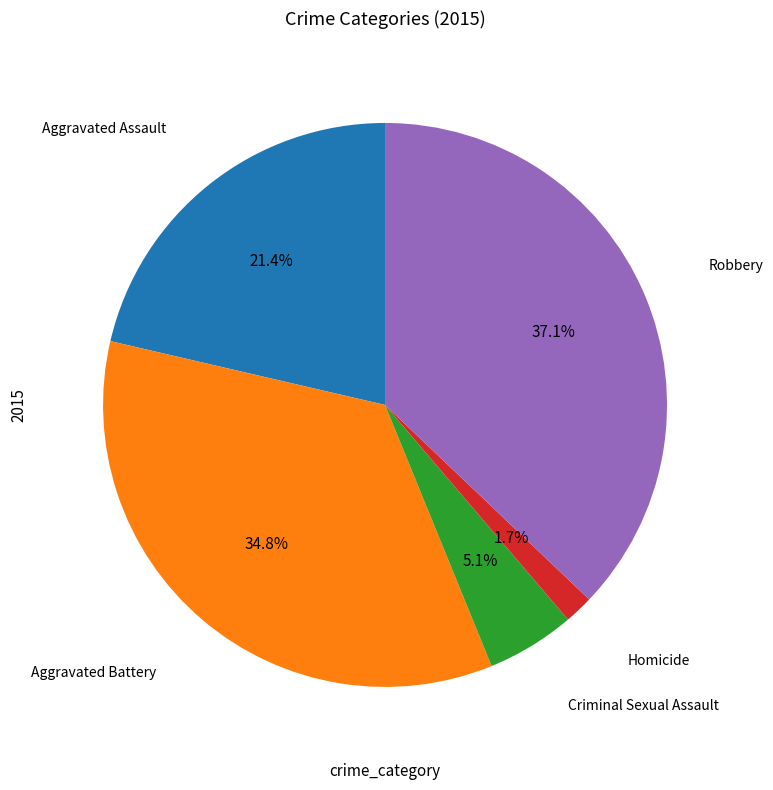

Does any single category account for the majority?

No